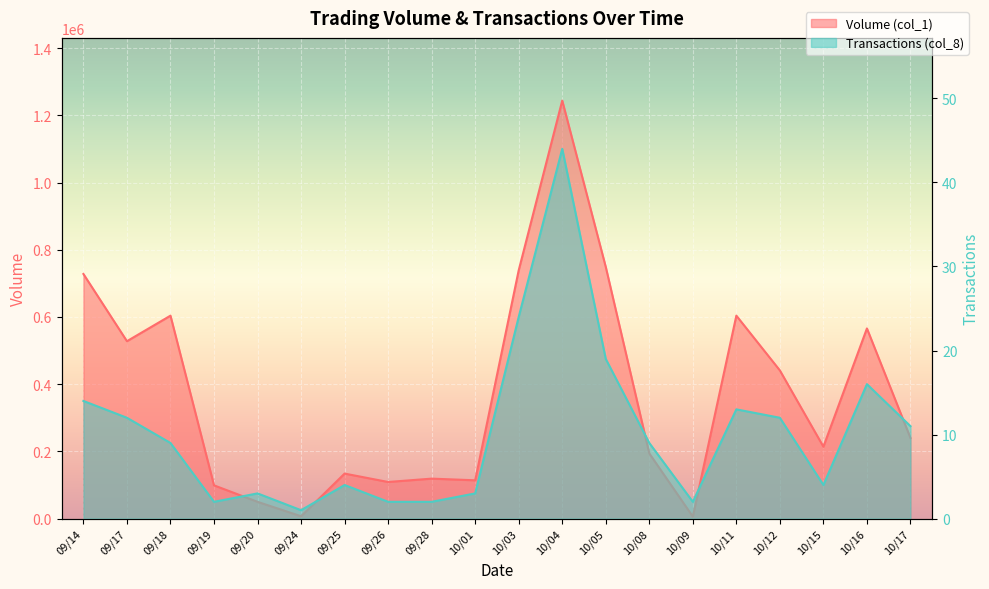

What is the sum of the Volume (col_1) values at 09/26 and 10/01?

223000